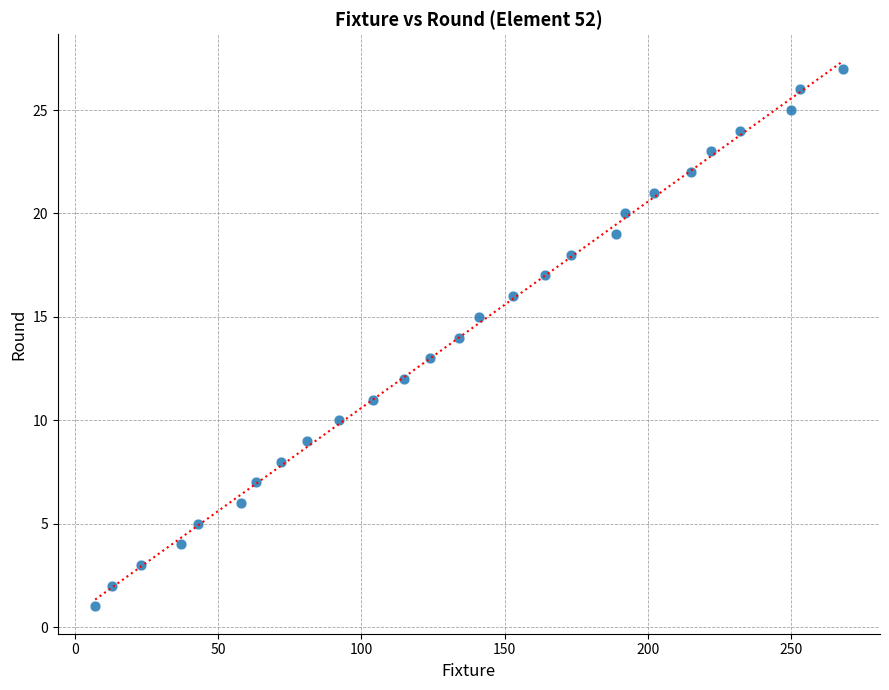

What is the range of Y values (max minus min)?

26